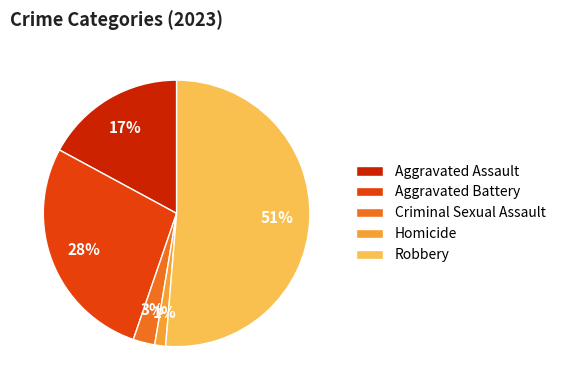

To the nearest percent, what is the combined percentage of Aggravated Battery and Robbery?

79%